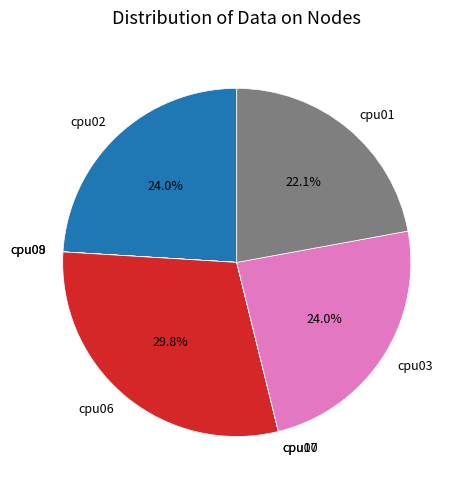

Which has a higher value, cpu01 or cpu02?

cpu02